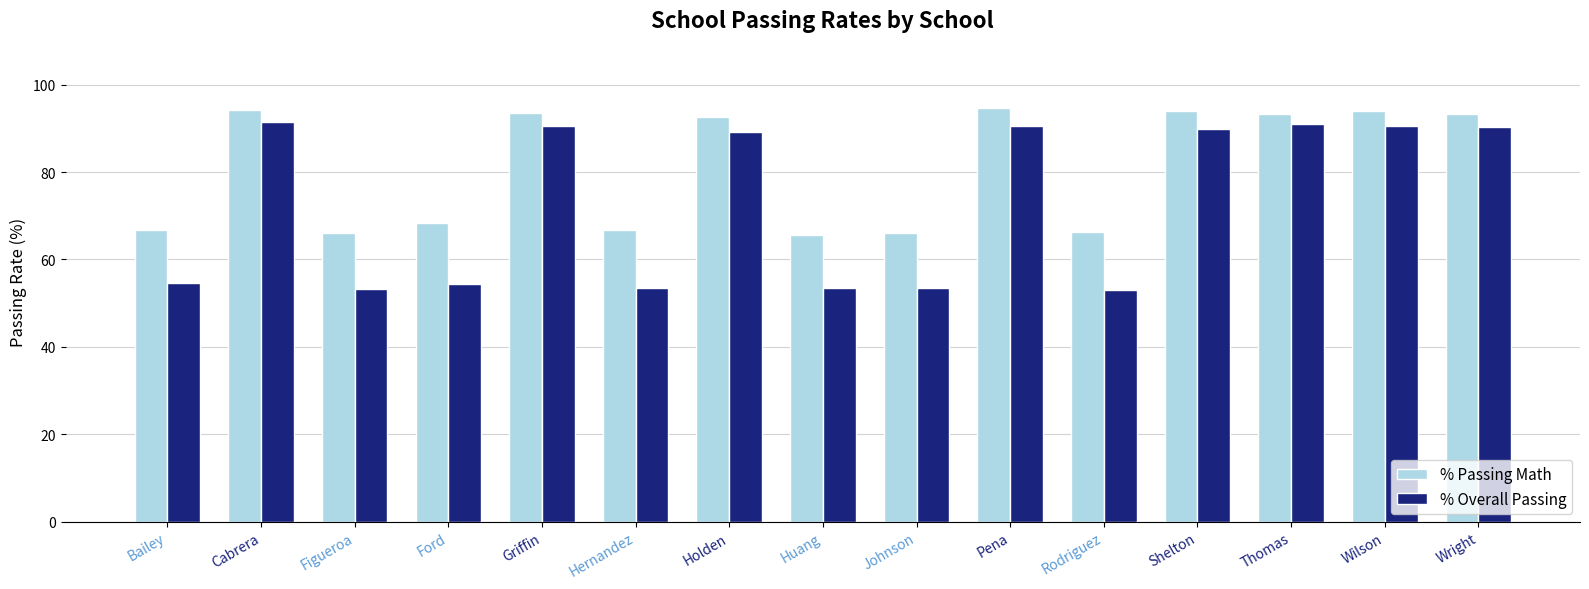

What is the highest value of the % Passing Math series?

94.6